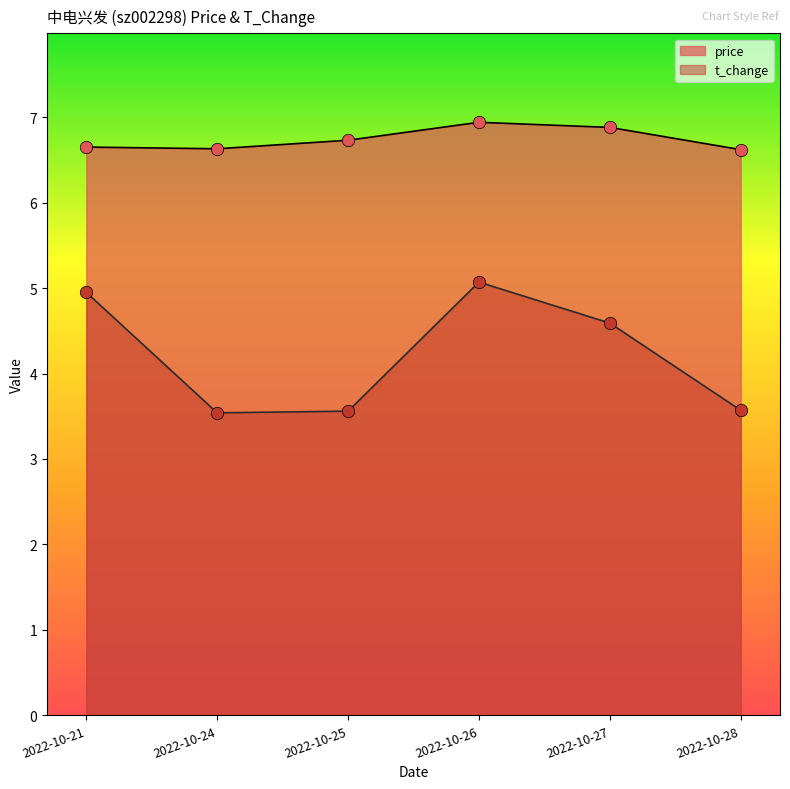

Which series has the largest total across all categories?

price